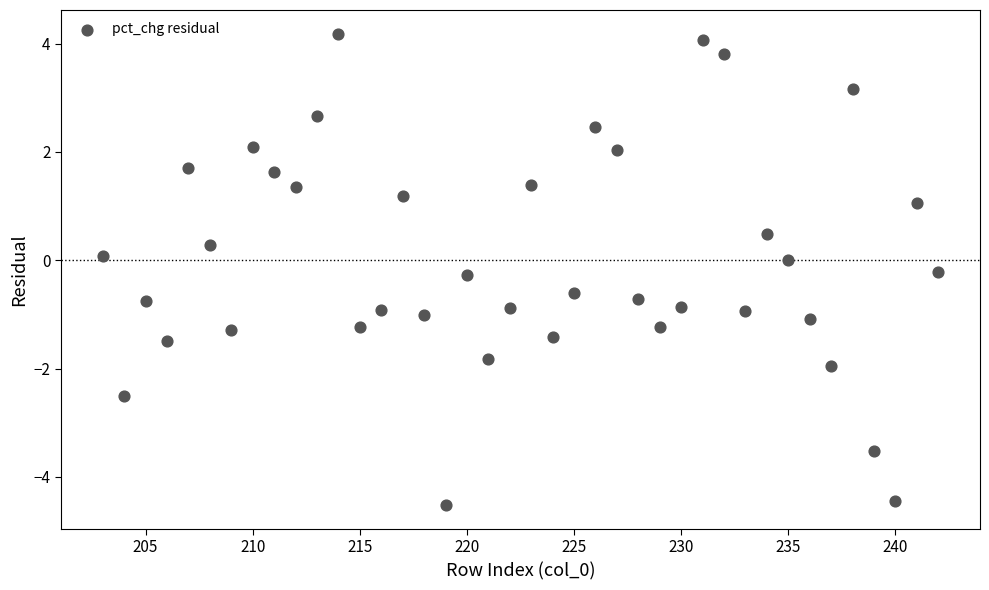

What is the range of X values (max minus min)?

39.0